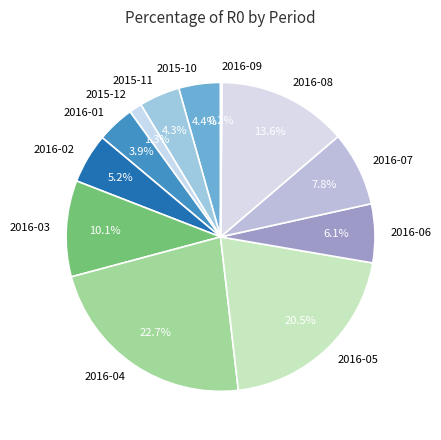

To the nearest percent, what is the combined percentage of 2016-05 and 2016-06?

27%